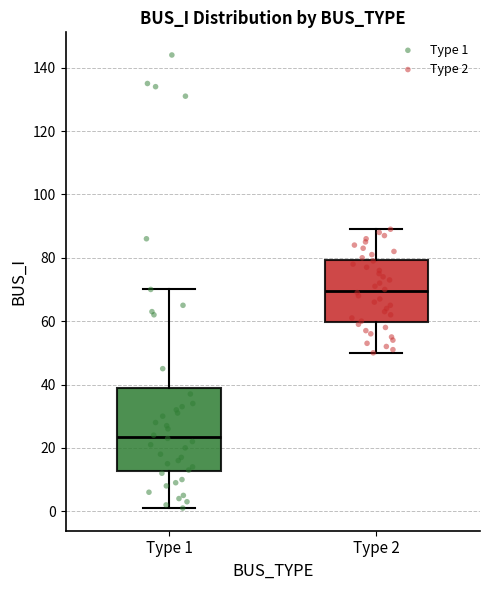

Which box is the tallest, from its lower edge to its upper edge?

Type 1